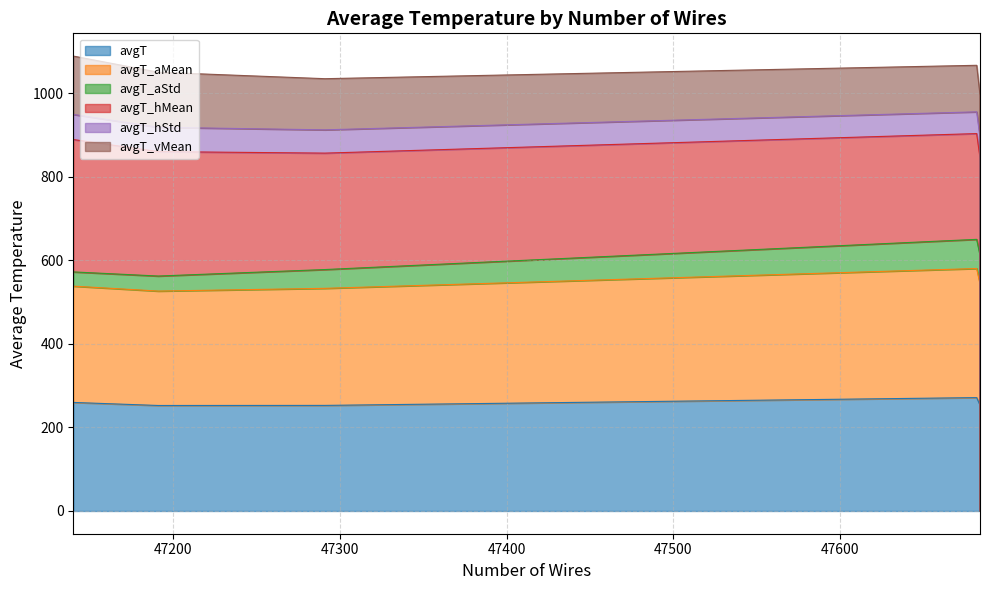

True or false: avgT_aMean has more than 1 points higher than both neighbors.

False